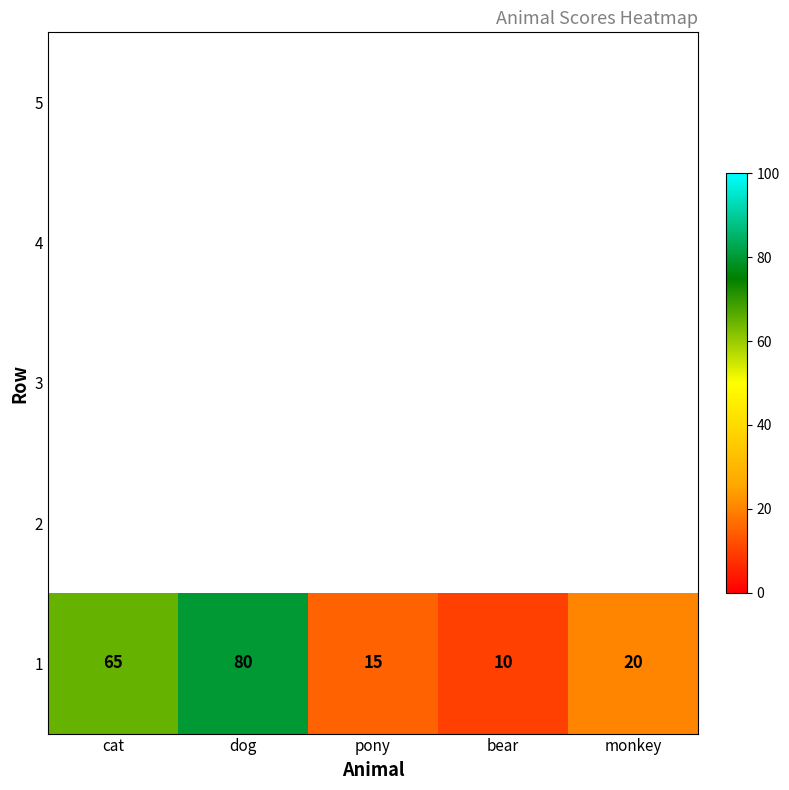

How many categories are shown in the chart?

5